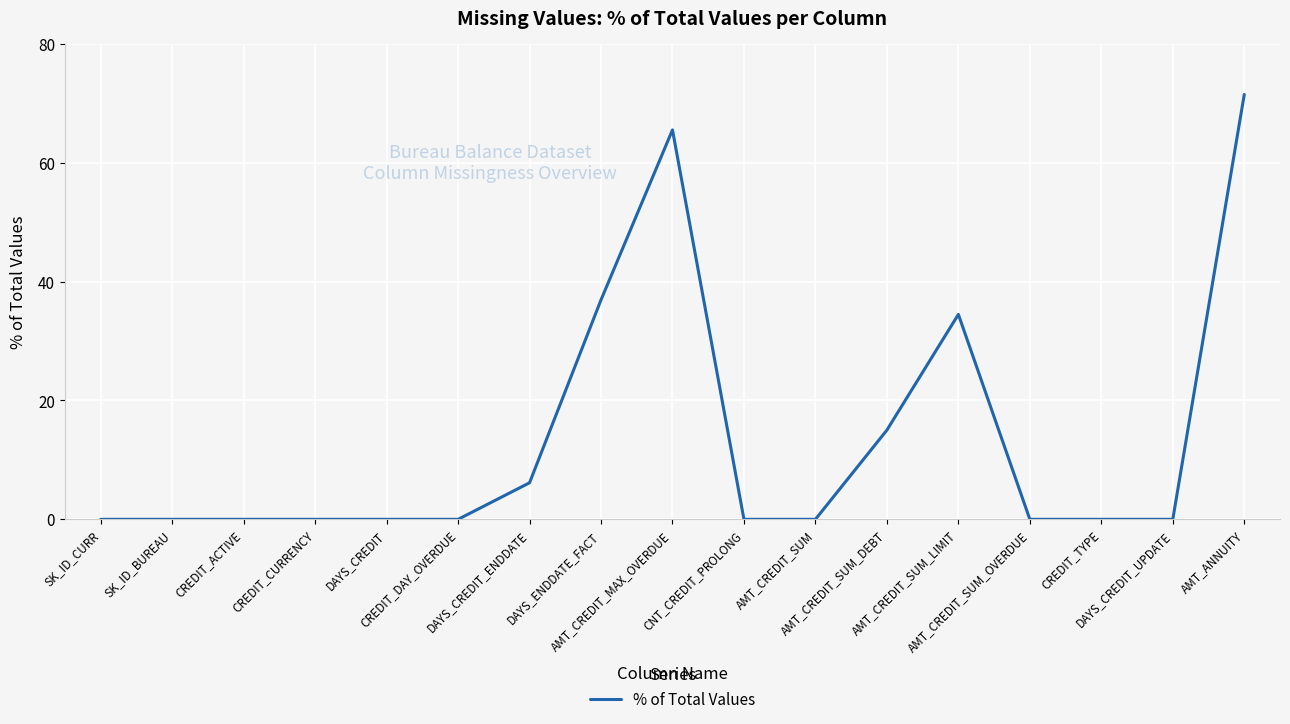

What is the maximum value shown in the chart?

71.5